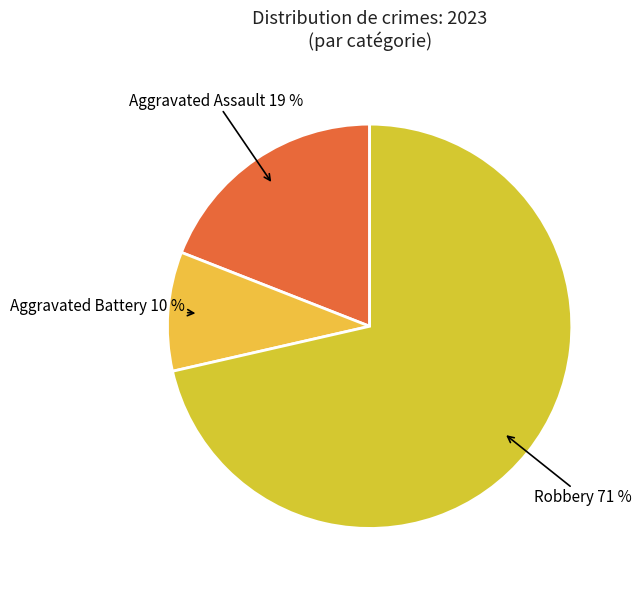

What is the largest slice in the pie chart?

Robbery